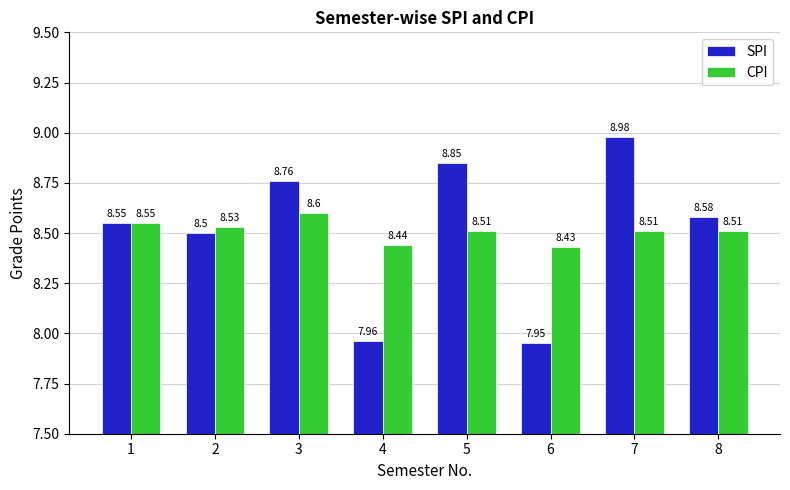

What is the value of the SPI bar at the 1st from the left?

8.6